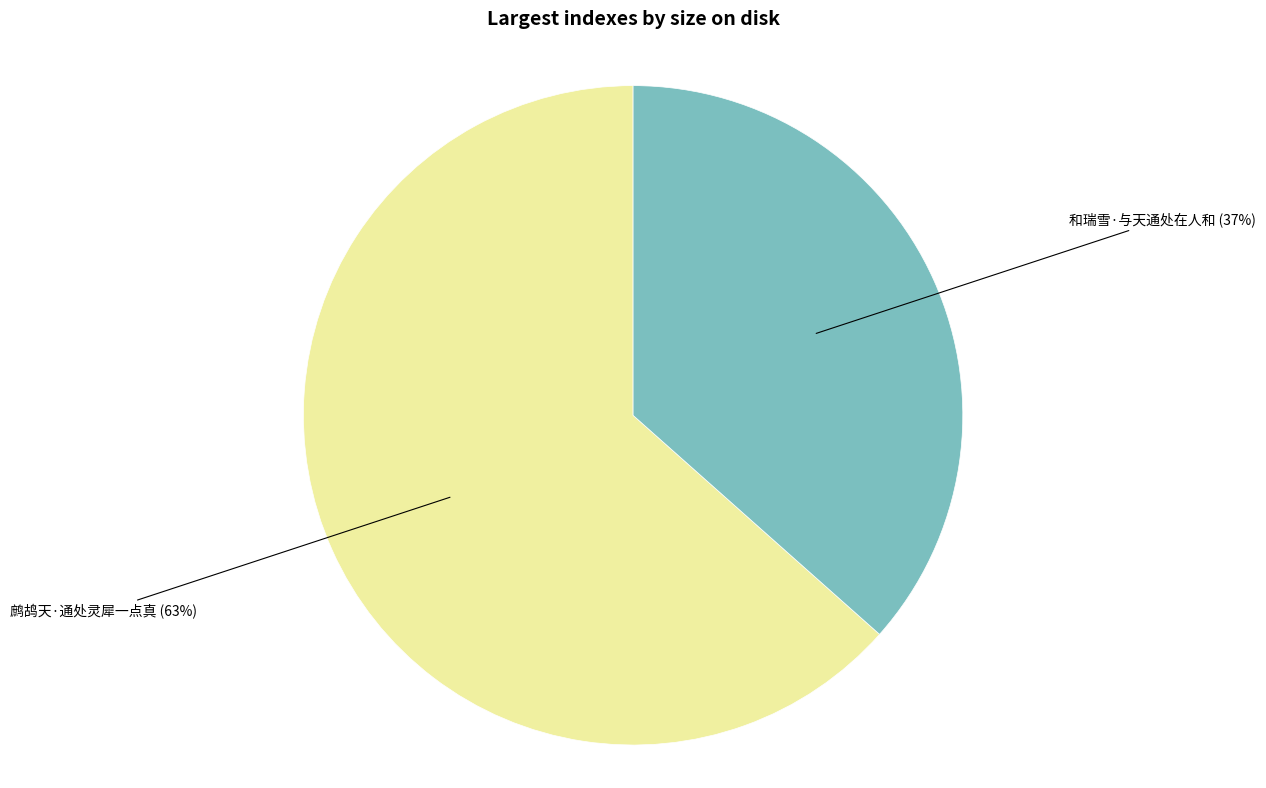

Is there any slice that represents more than half of the pie?

Yes